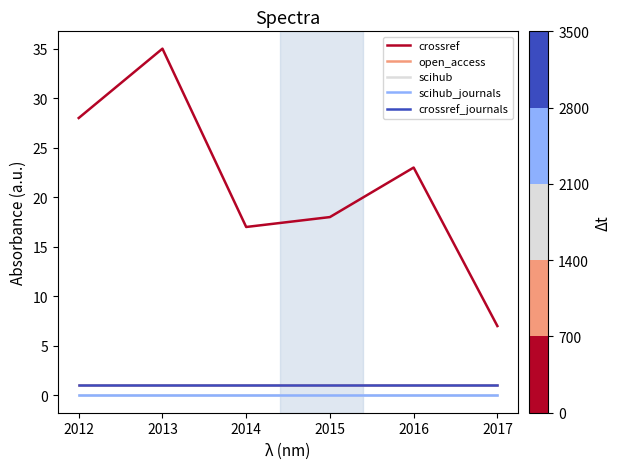

Is this an area chart (filled region under the line)?

No